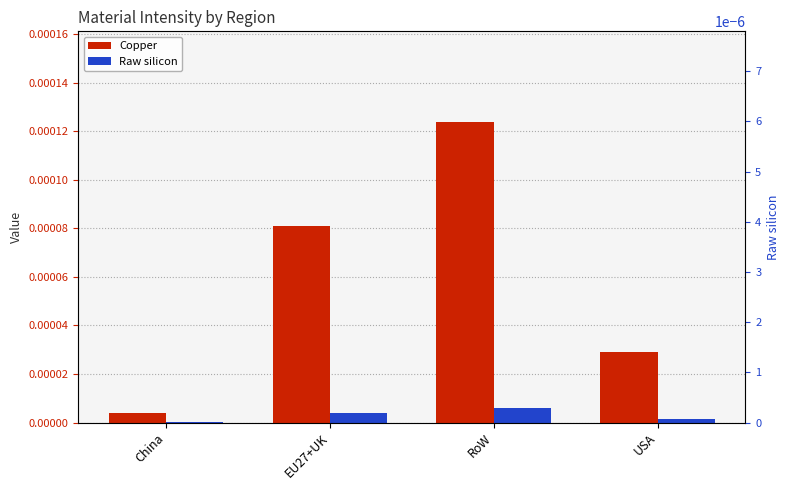

Is the value of Copper at China greater than the value of Raw silicon at USA?

Yes